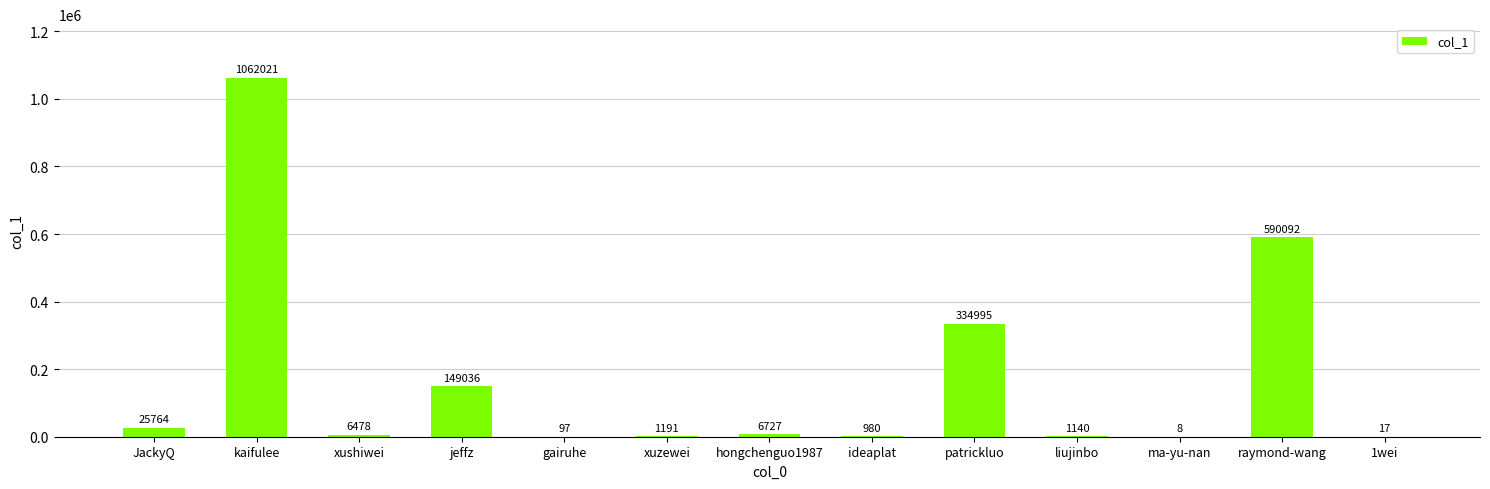

What is the change in value from kaifulee to raymond-wang?

-471929